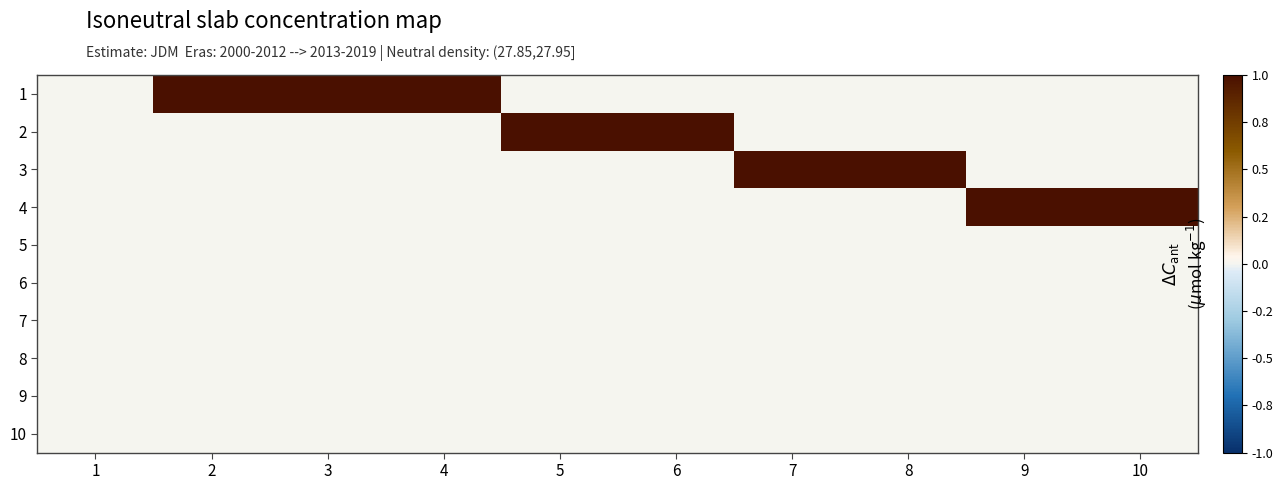

At which category is the sum across all series the highest?

2